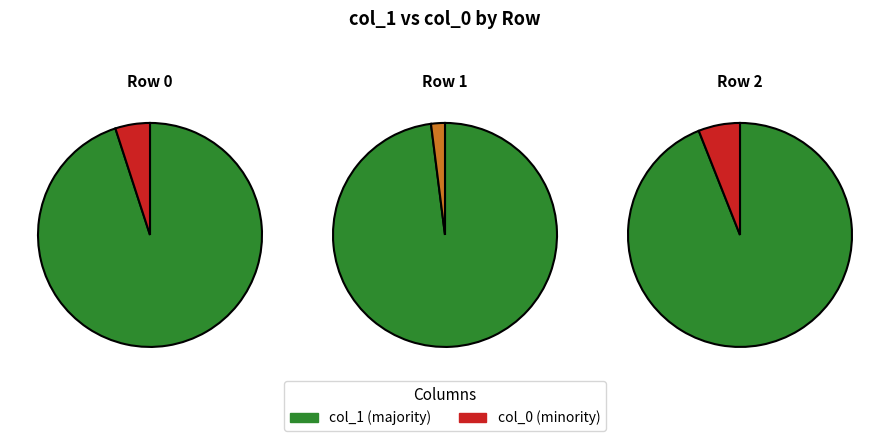

Is it true that Row 2 is 23% of the pie?

False